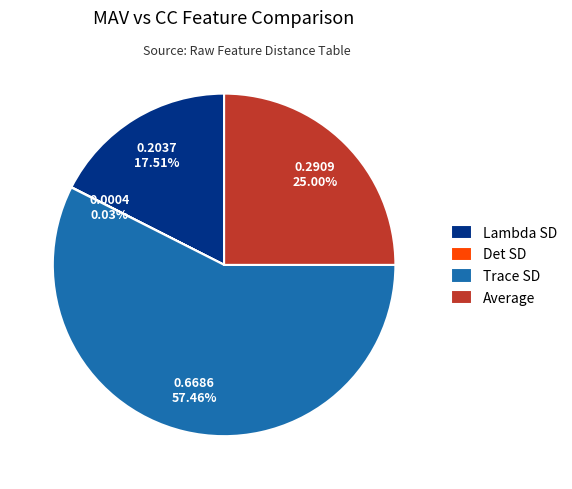

The Lambda SD slice represents 11% of the pie. True or false?

False